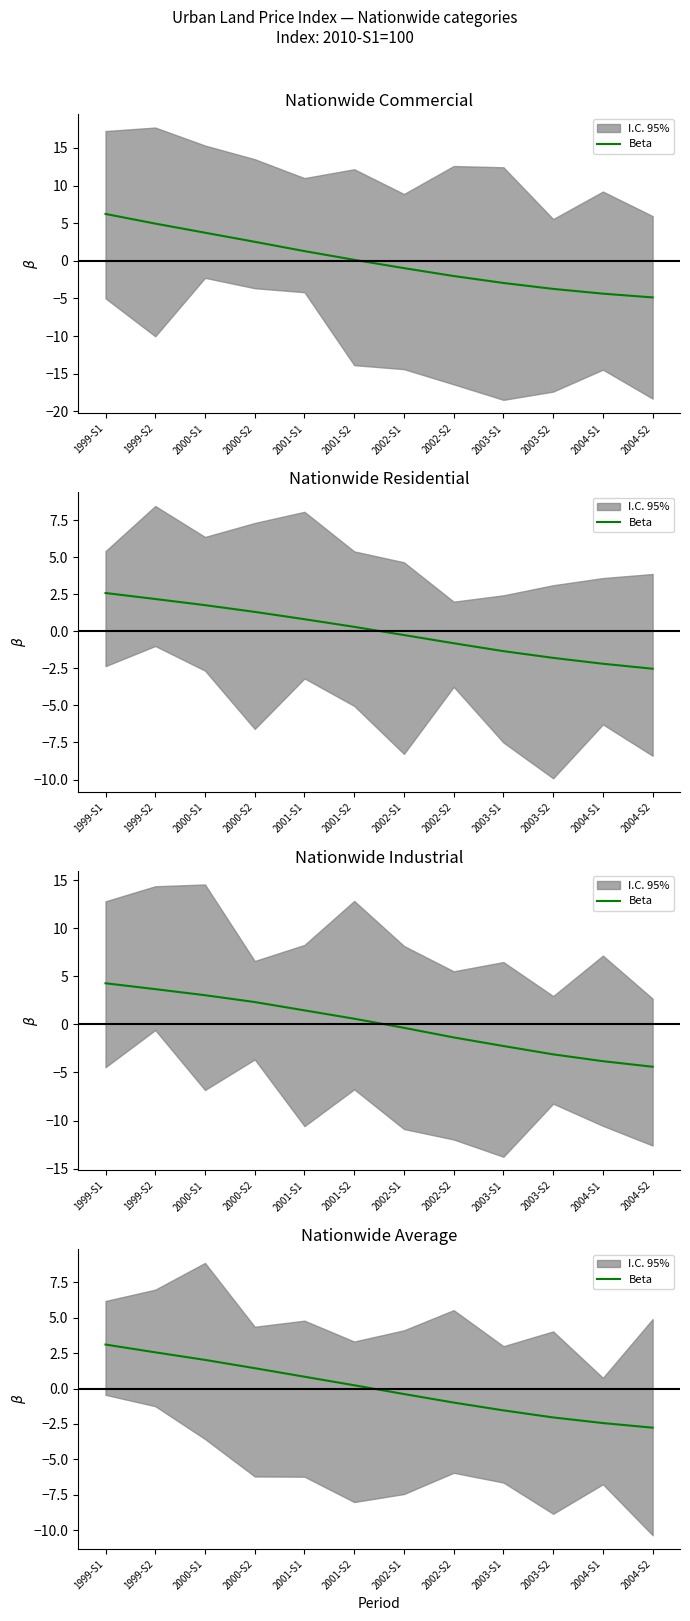

Count the number of values greater than 0.

6